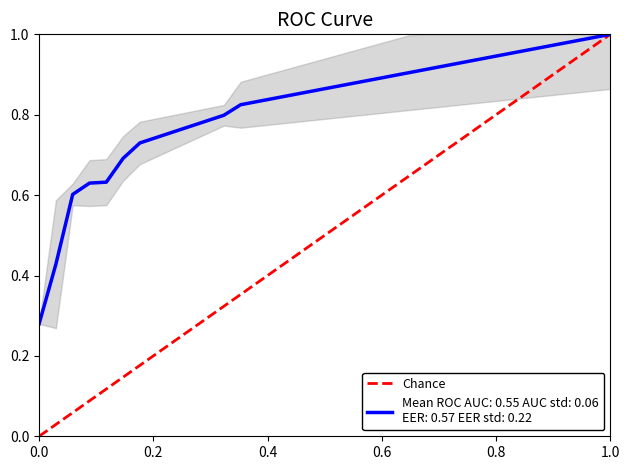

What is the sum of the values at 0.0 and 1.0?

1